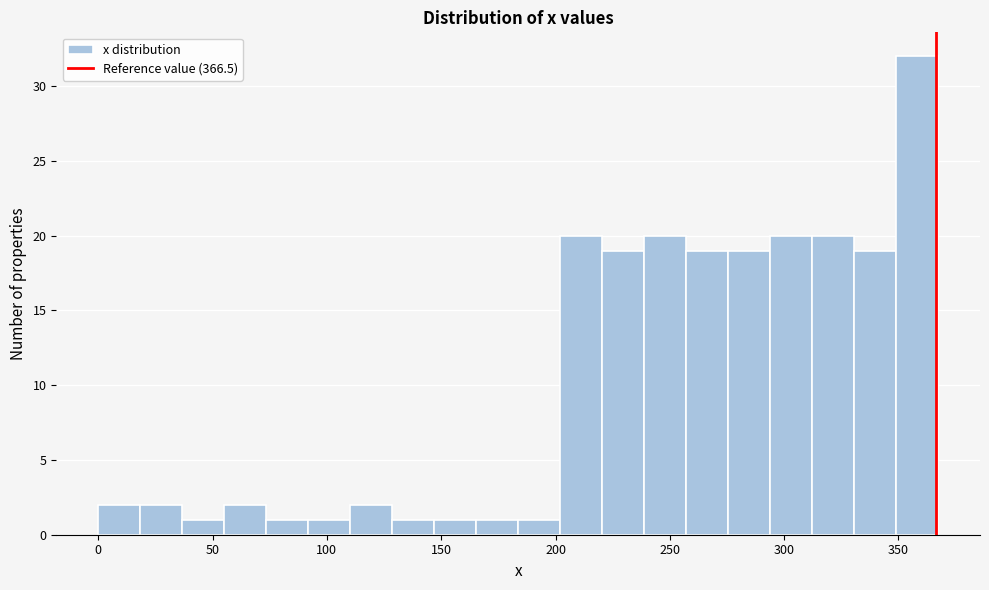

Around what value on the x-axis is the tallest bar? Give the approximate position of its centre, as read against the axis.

360